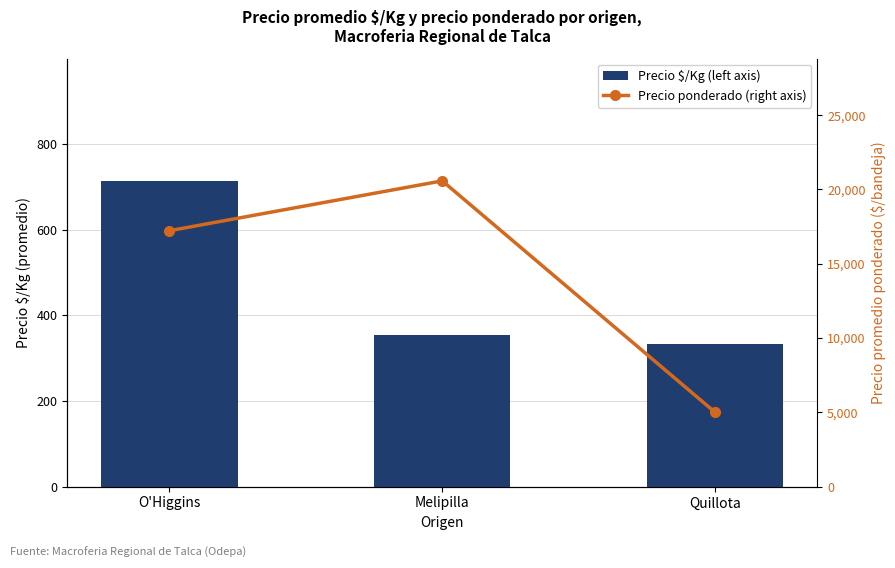

Where does the Precio $/Kg (left axis) series first go above 355?

O'Higgins